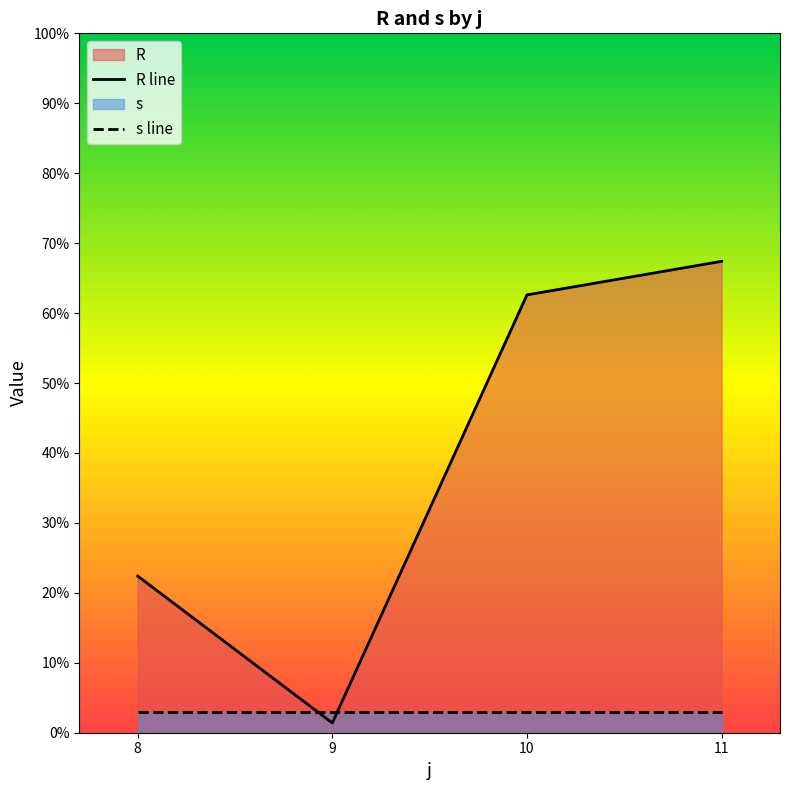

What is the sum of all s line values?

12.0